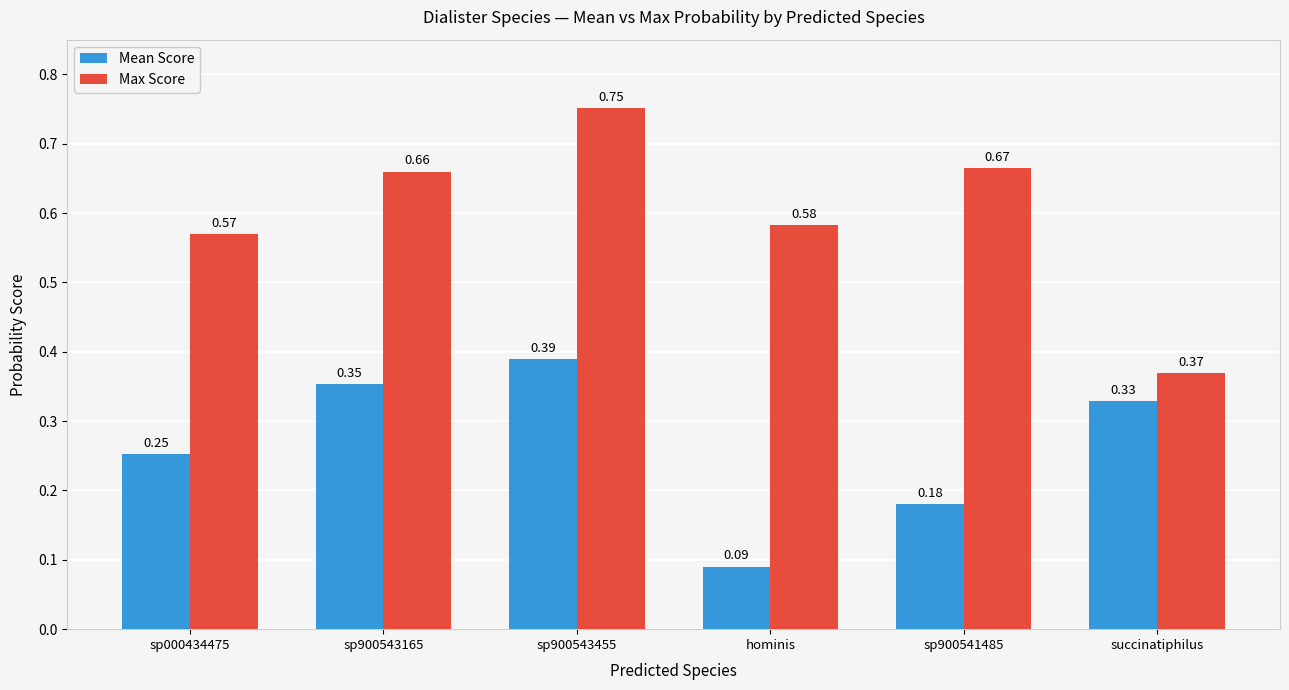

Which category has the lowest value in the Max Score series?

succinatiphilus